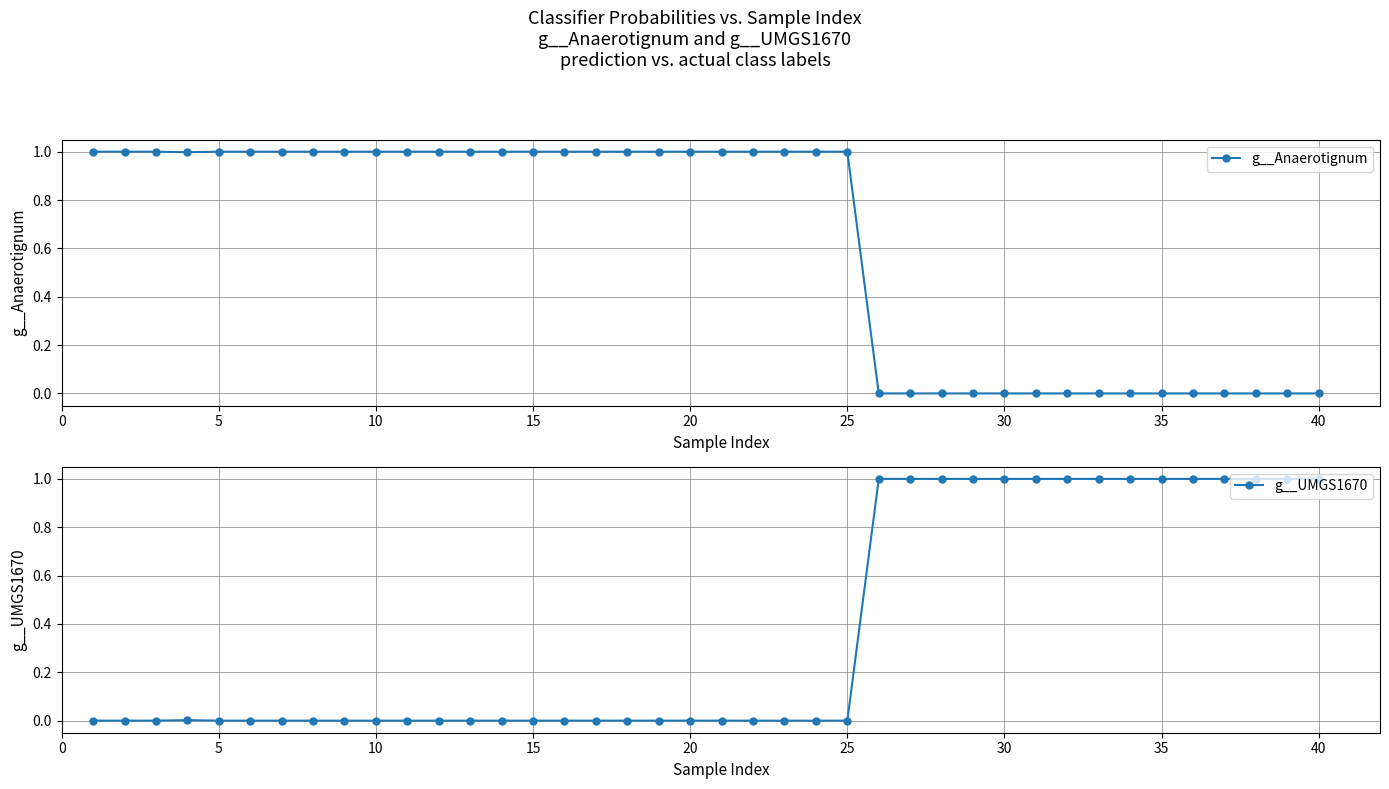

What is the maximum value for g__UMGS1670?

1.0